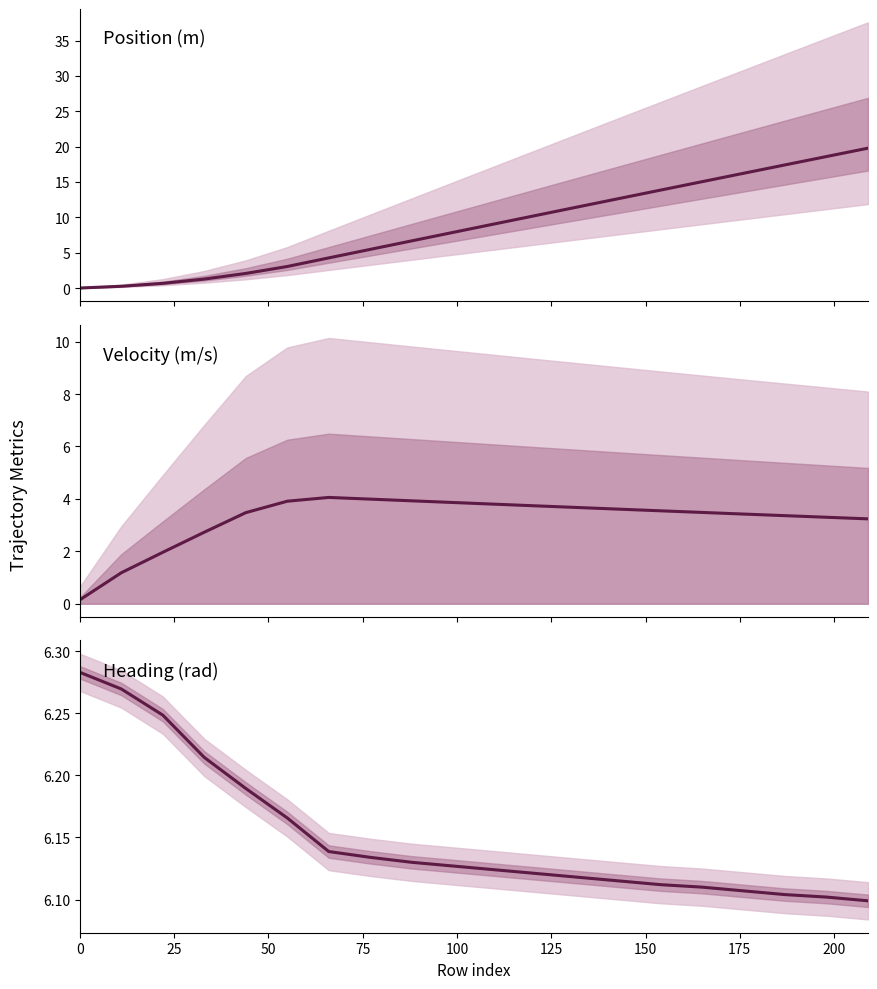

True or false: position has more than 0 points higher than both neighbors.

False